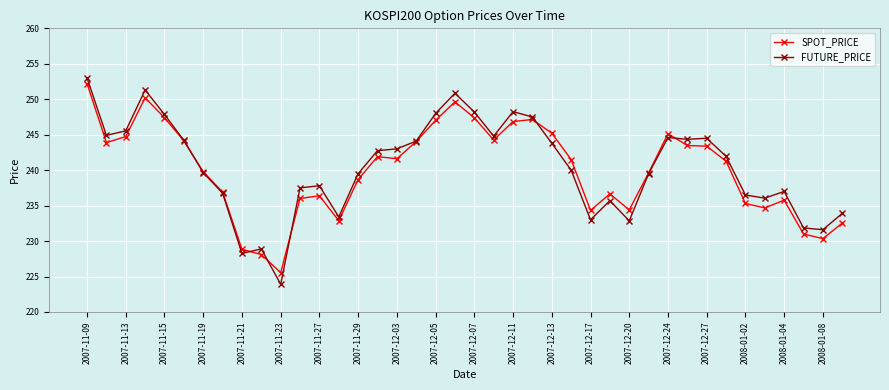

True or false: FUTURE_PRICE has more than 1 points higher than both neighbors.

True